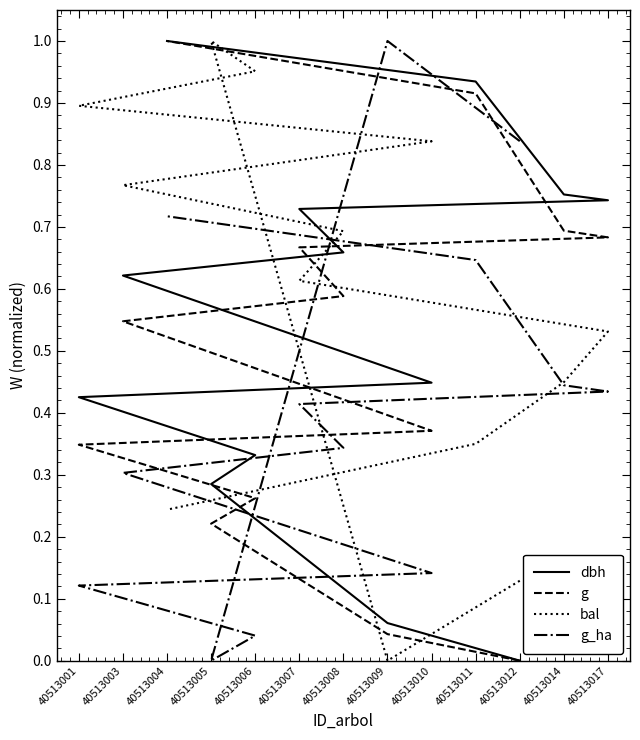

How many categories are shown in the chart?

13